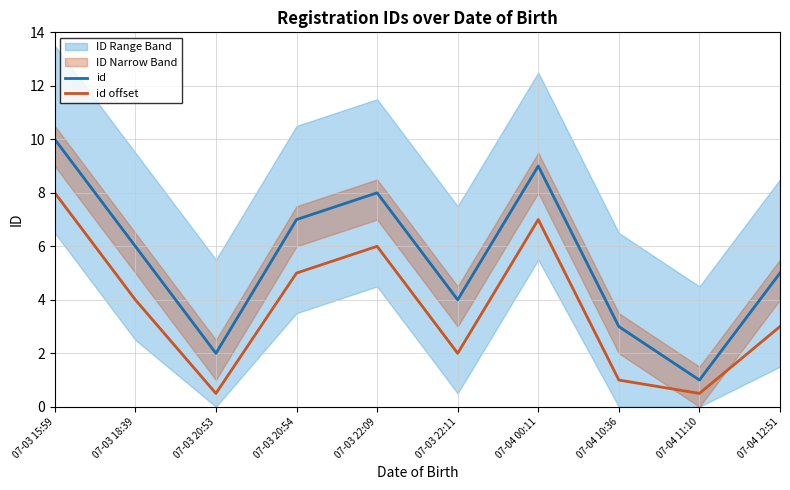

Rank the categories by id value from highest to lowest.

07-03 15:59, 07-04 00:11, 07-03 22:09, 07-03 20:54, 07-03 18:39, 07-04 12:51, 07-03 22:11, 07-04 10:36, 07-03 20:53, 07-04 11:10